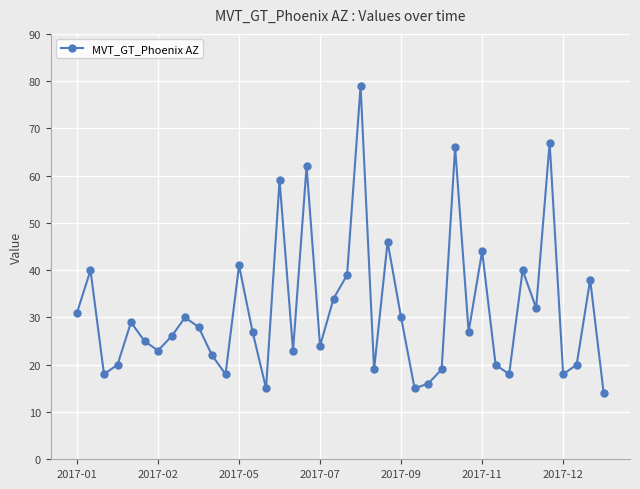

What is the smallest value displayed?

14